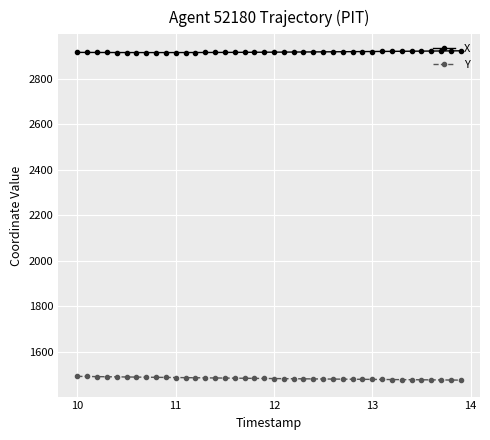

What is the value of the Y point at the 37th from the left?

1476.8